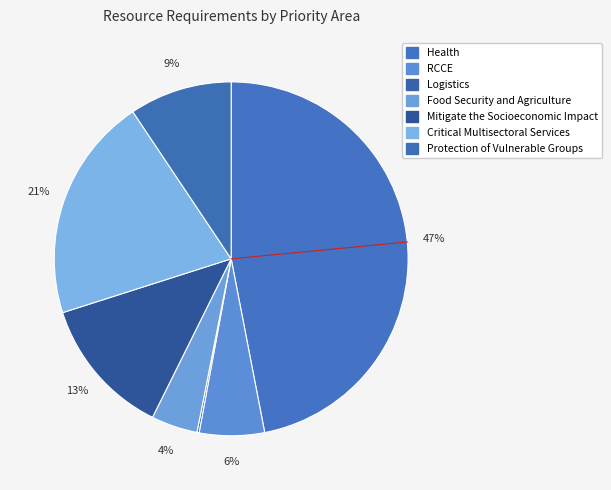

What is the smallest slice in the pie chart?

Logistics